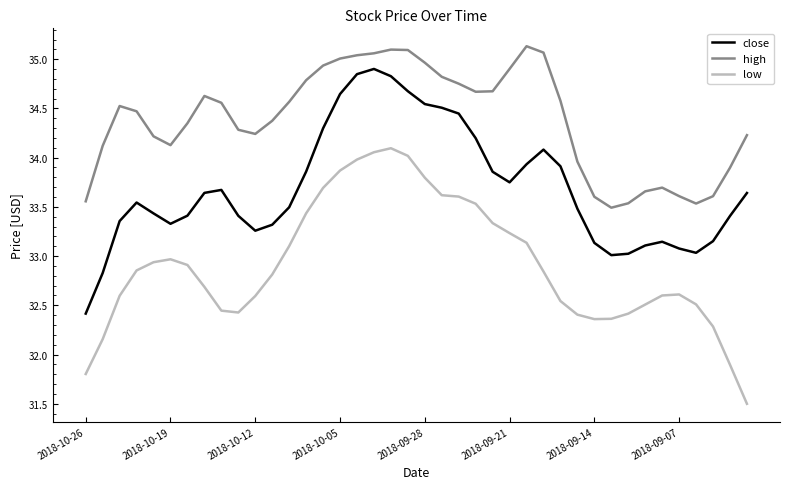

What is the lowest value of the low series?

31.5